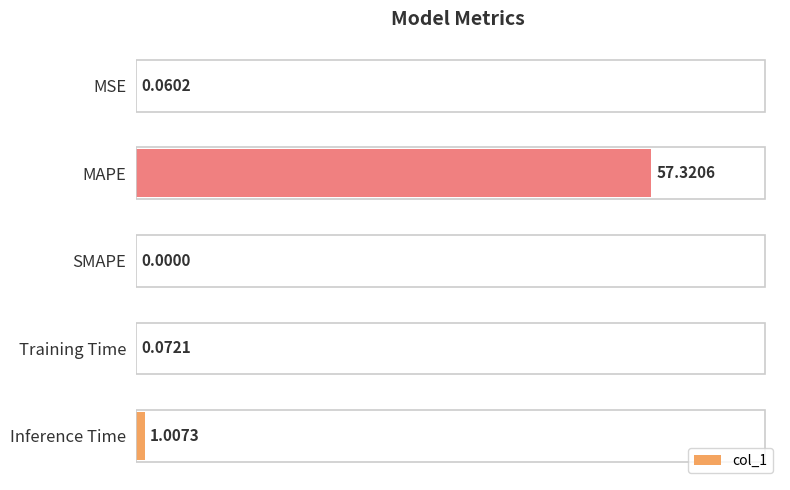

Which label corresponds to the largest value in the chart?

MAPE